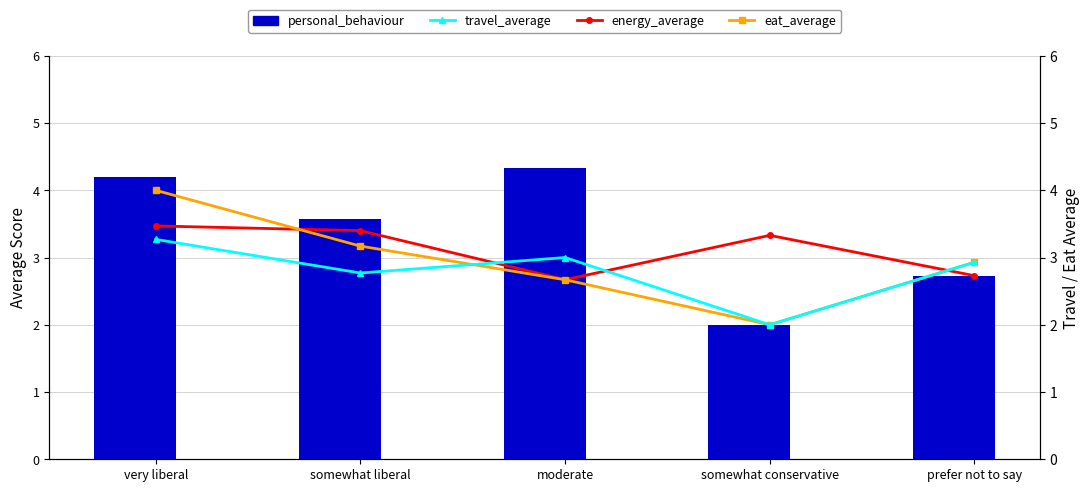

Count the number of data series in this chart.

4